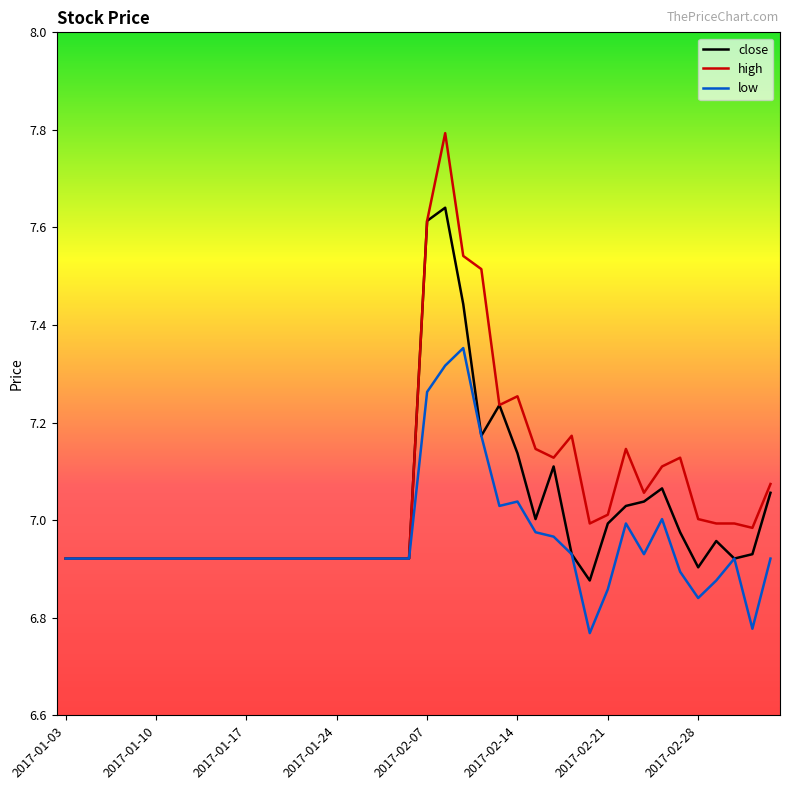

True or false: low has more than 2 points higher than both neighbors.

True